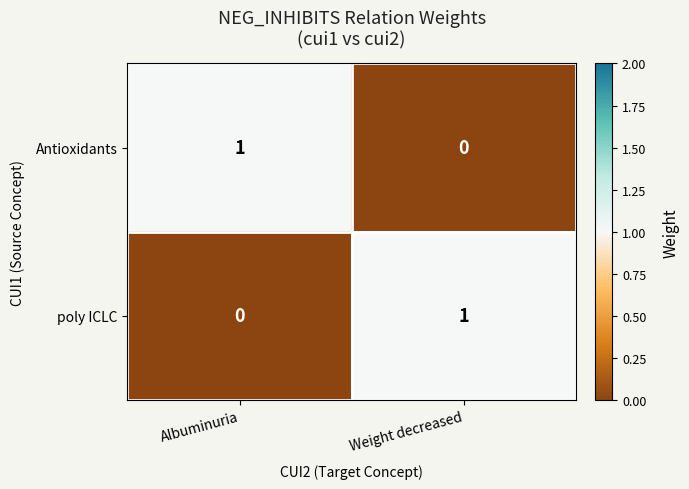

True or false: poly ICLC has a value of 0 at Albuminuria.

True